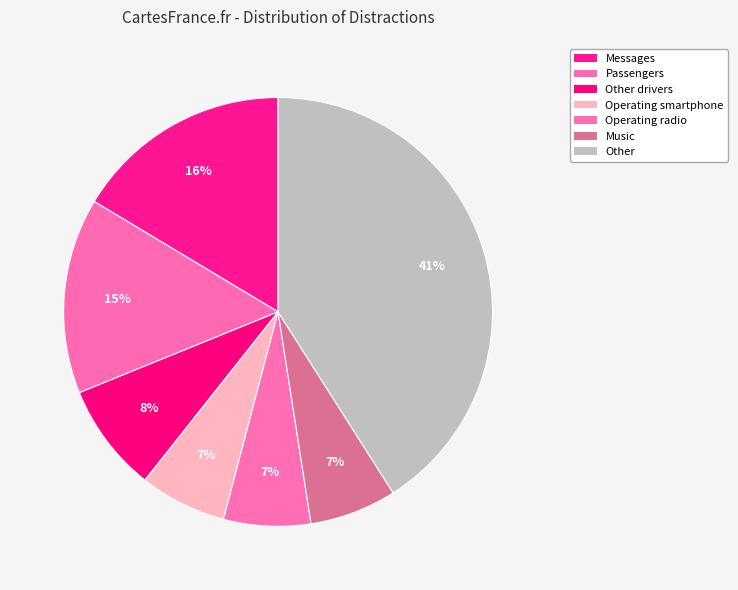

How many slices are in this pie chart?

7